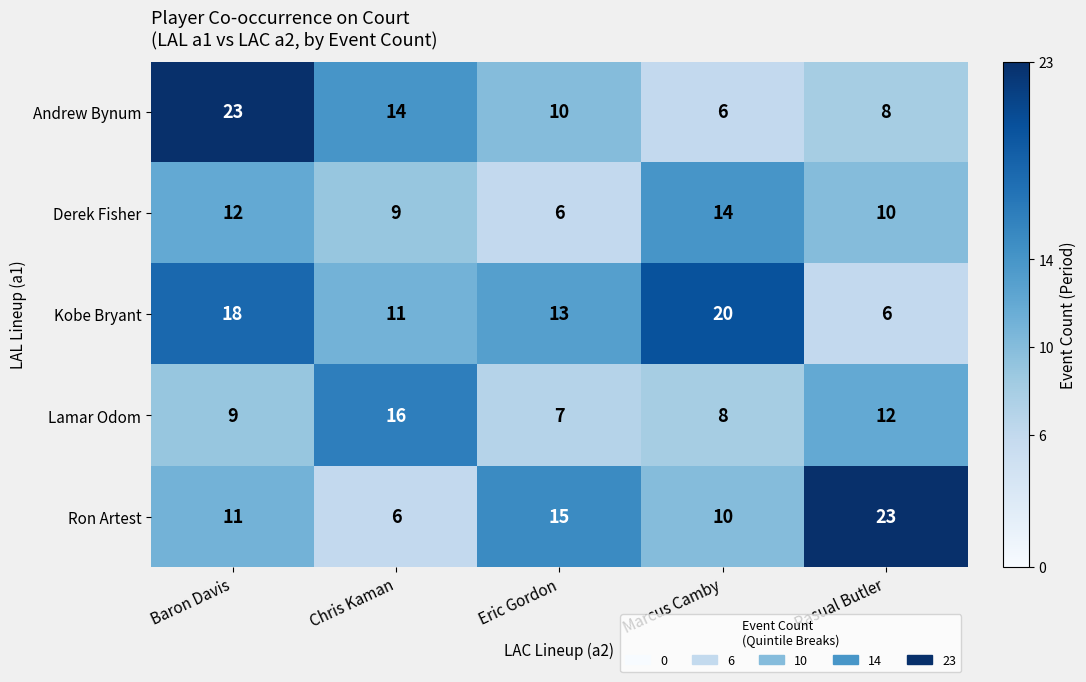

What is the spread (max minus min) of values at Baron Davis?

14